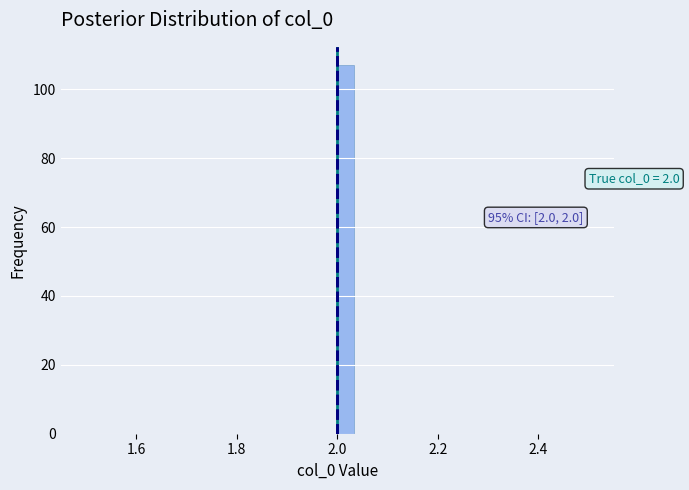

Around what value on the x-axis is the tallest bar? Give the approximate position of its centre, as read against the axis.

2.02